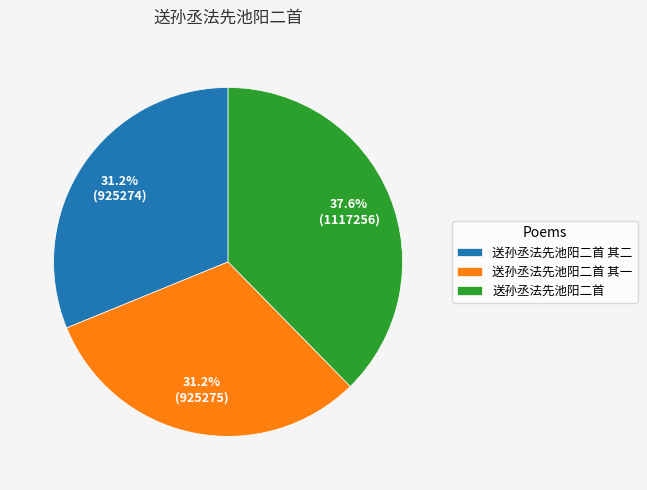

How many segments does this pie chart have?

3